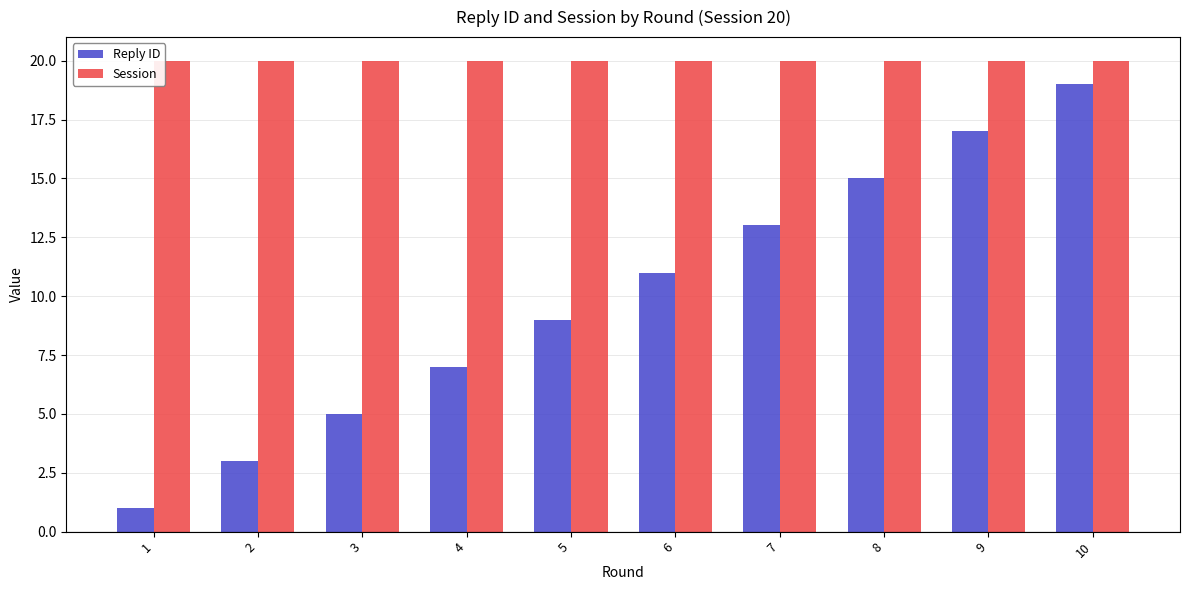

Rank the series by their average value, from lowest to highest.

Reply ID, Session